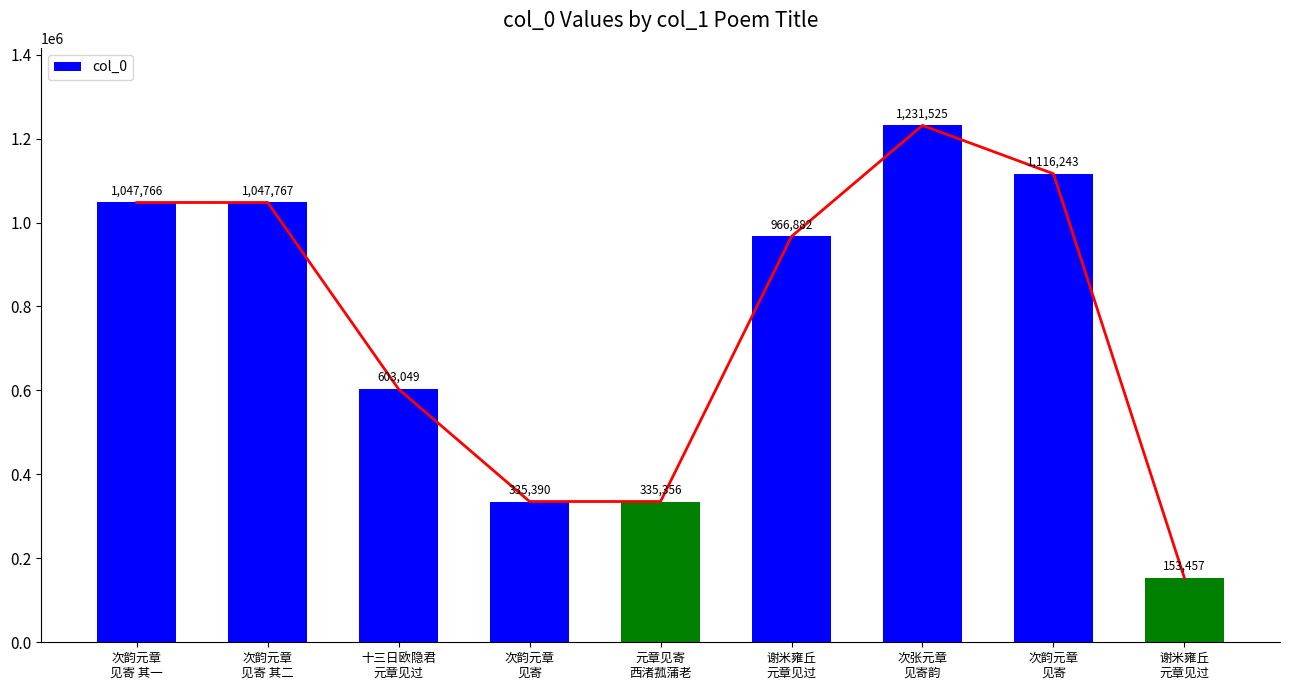

What is the label of the 5th bar from the right?

元章见寄
西渚菰蒲老